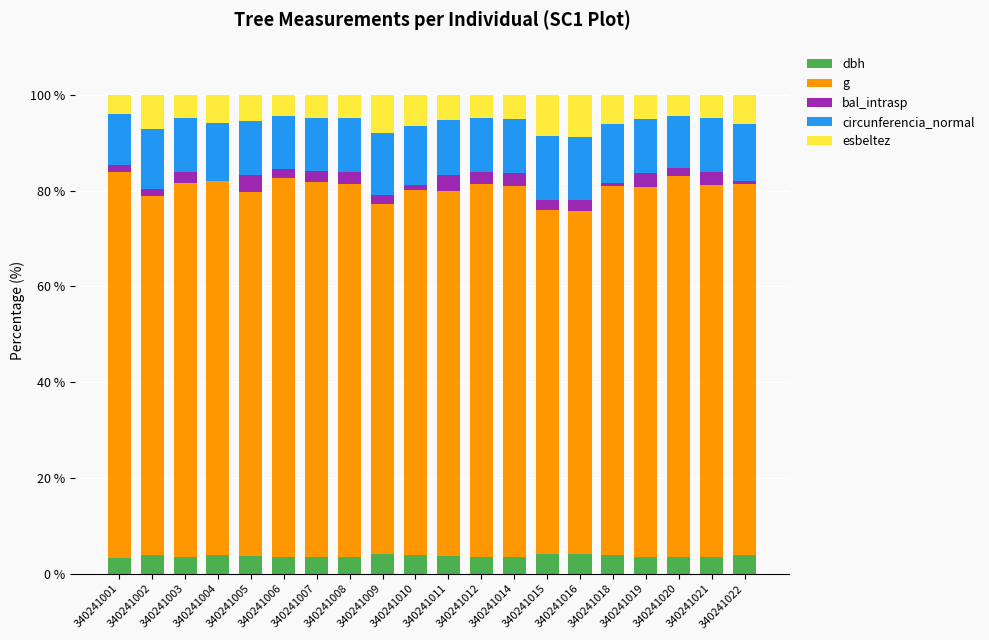

What is the total value across all series at 340241006?

100.0